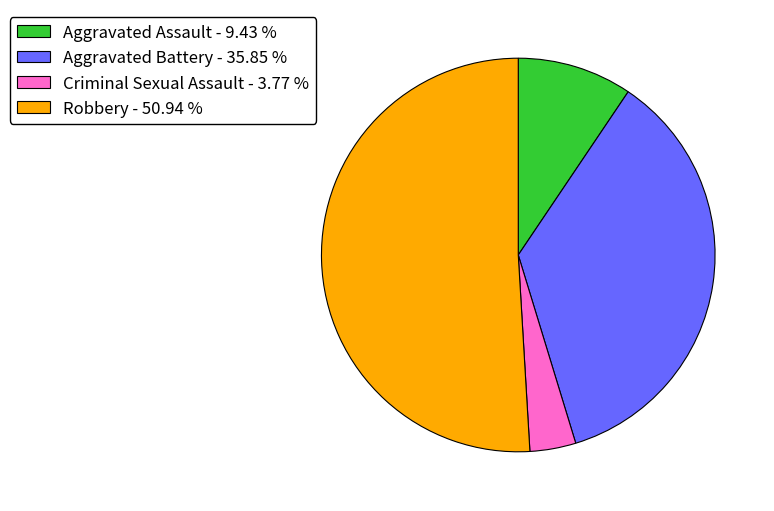

Approximately how many times larger is the value at Aggravated Assault - 9.43 % compared to Aggravated Battery - 35.85 %?

0.3